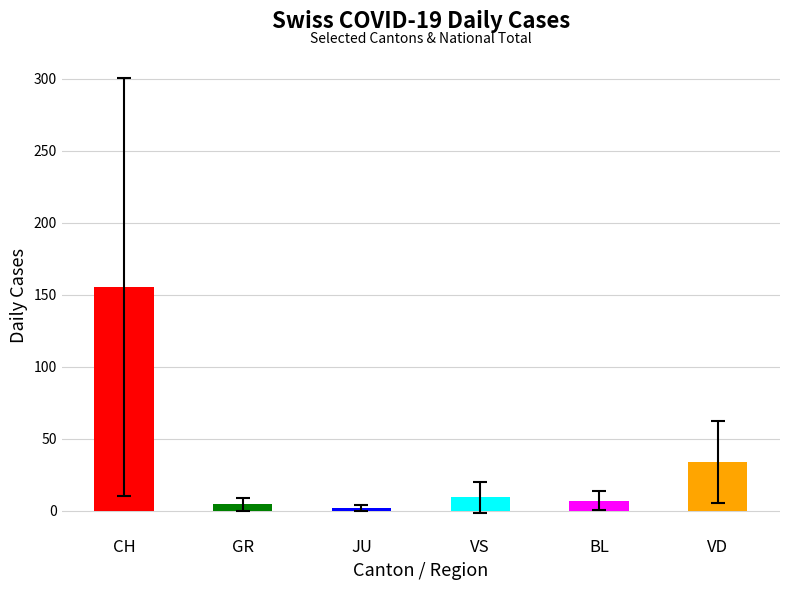

The value of GR at 30 is 15. True or false?

False